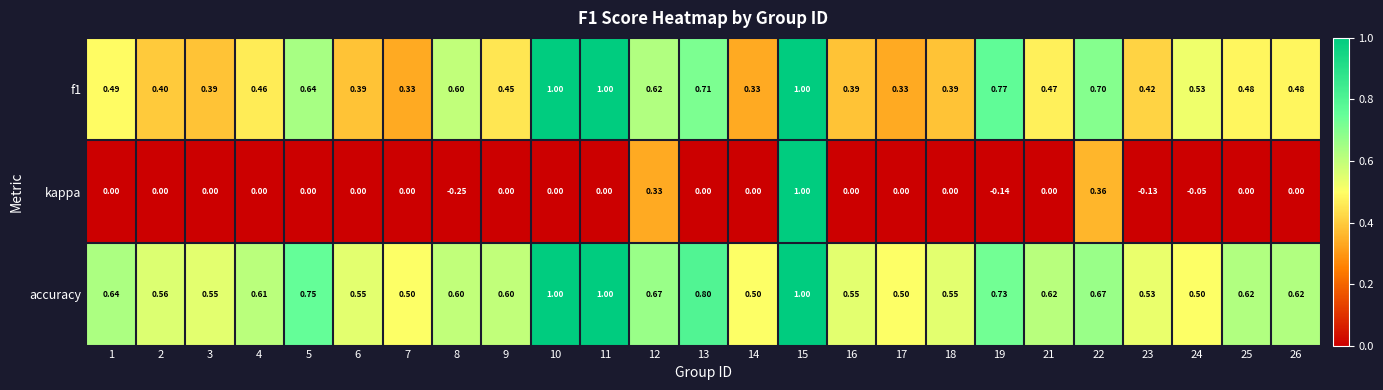

Which label corresponds to the smallest value in the chart?

8